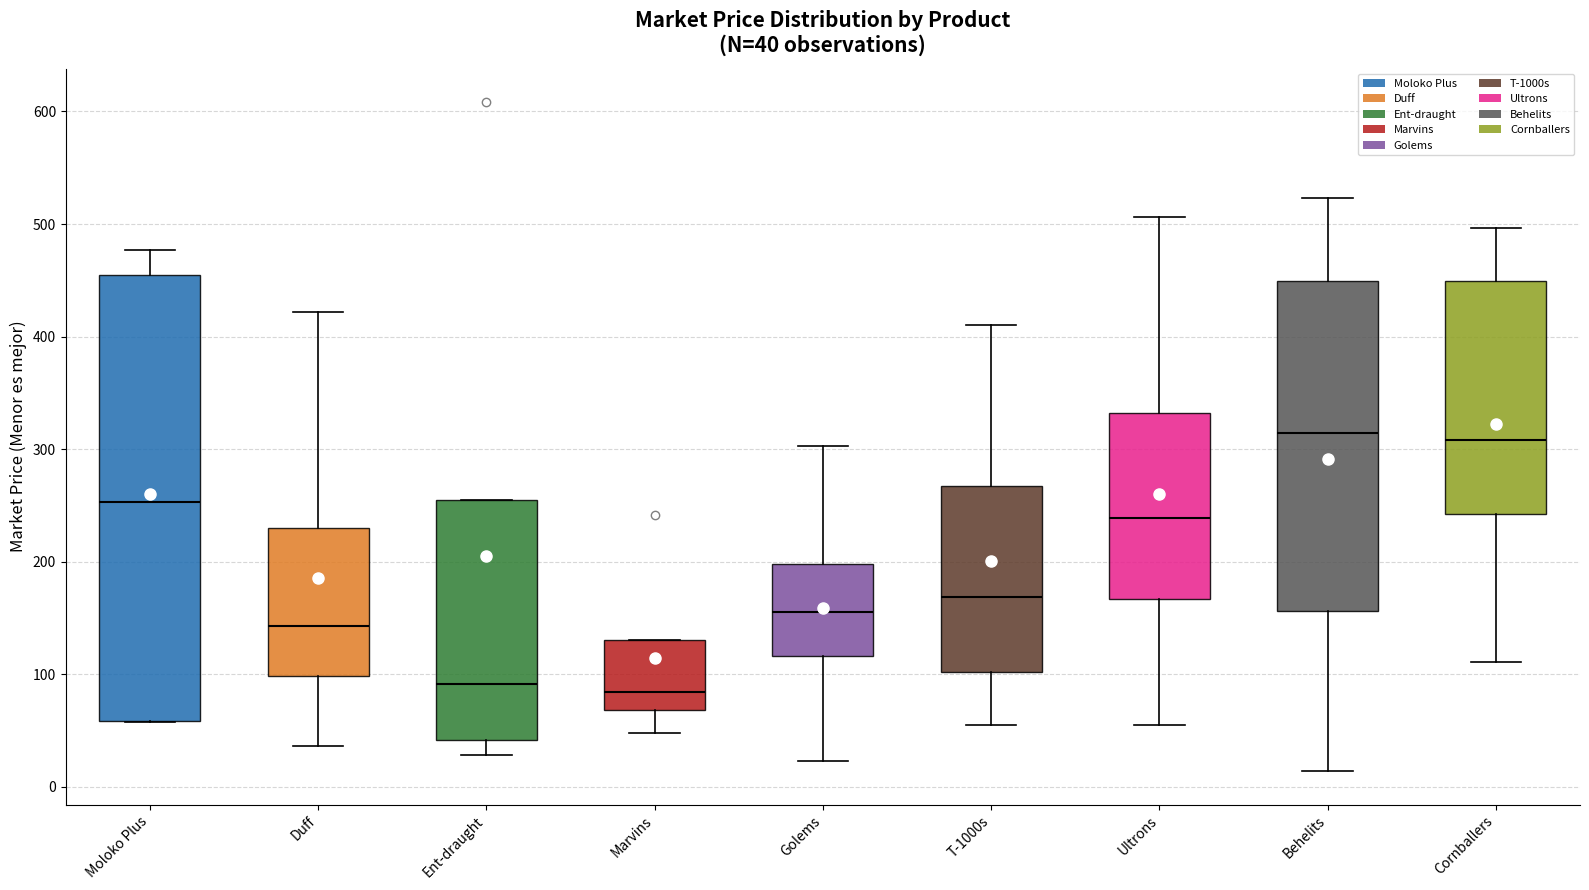

Which box is the tallest, from its lower edge to its upper edge?

Moloko Plus